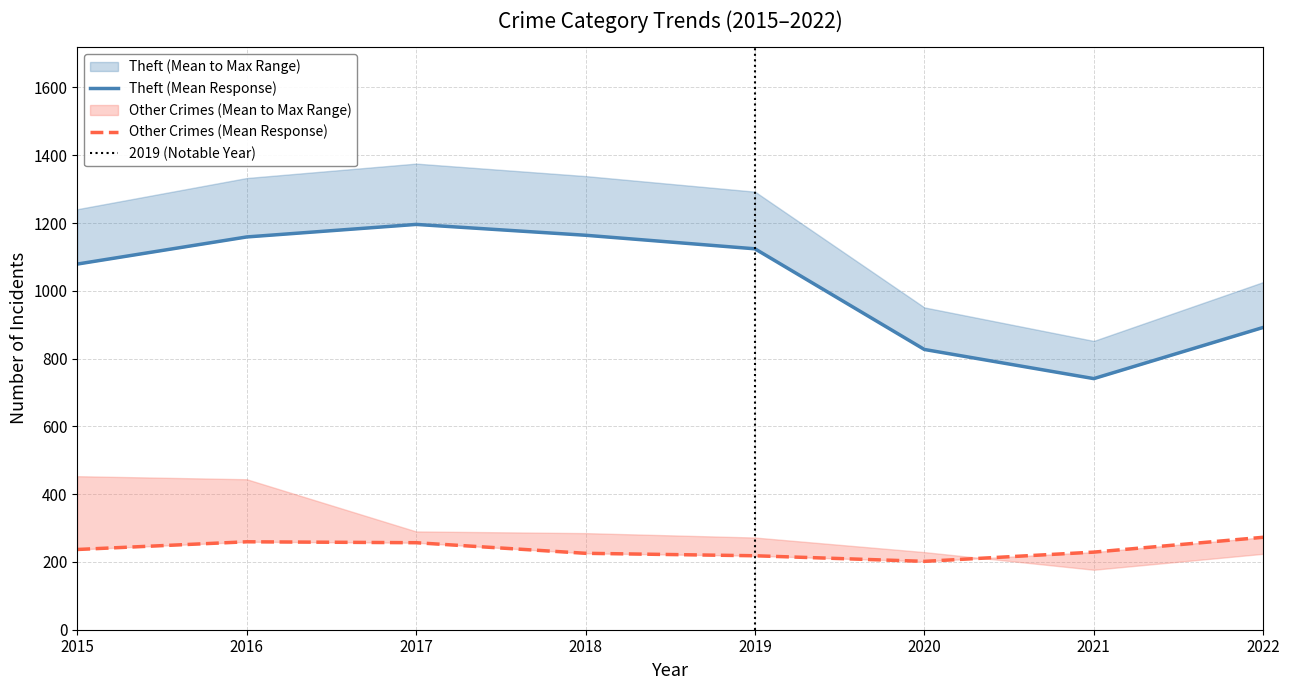

Between 2015 and 2019, which is larger?

2019